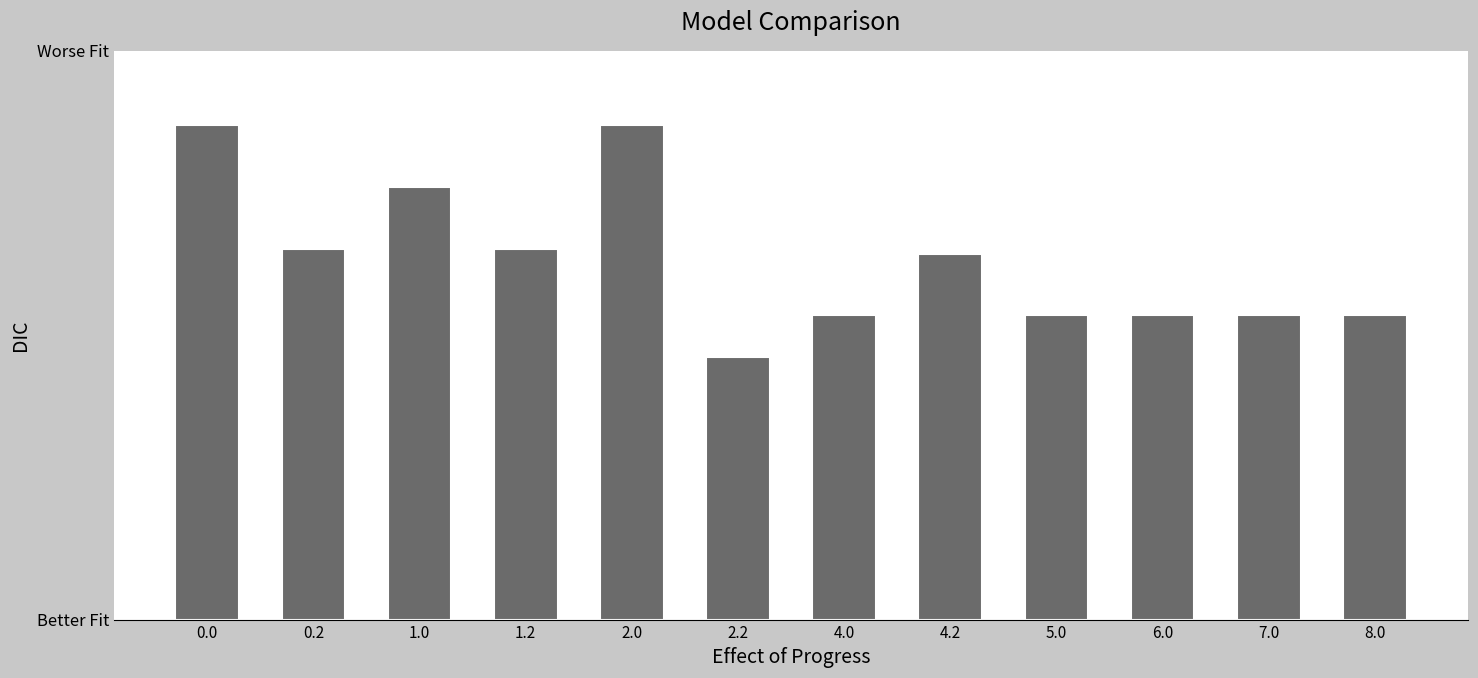

Read the value at 4.0.

187.5